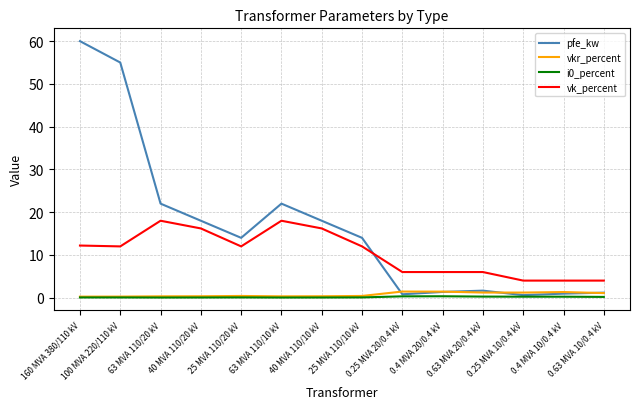

What is the maximum value shown in the chart?

60.0